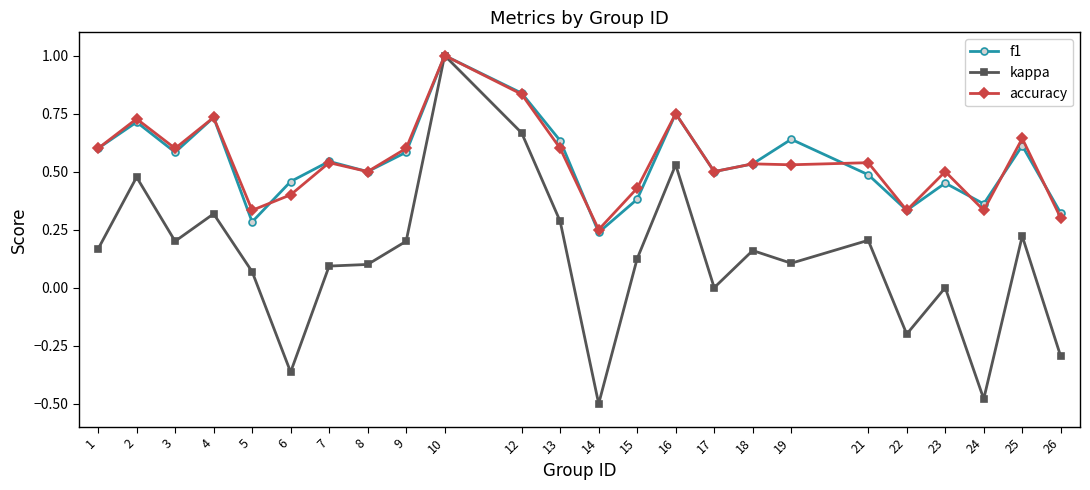

Rank the series at 19 from highest to lowest value.

f1, accuracy, kappa